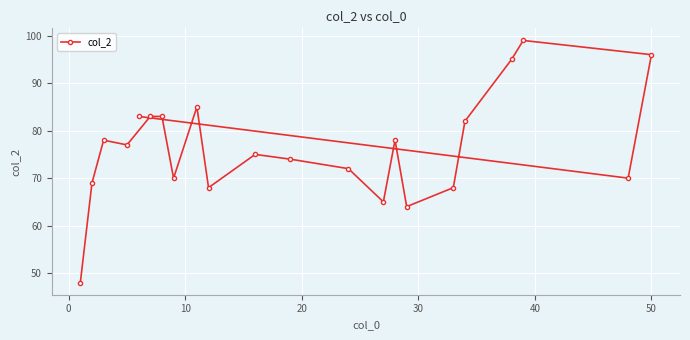

What is the difference between the maximum and minimum values?

51